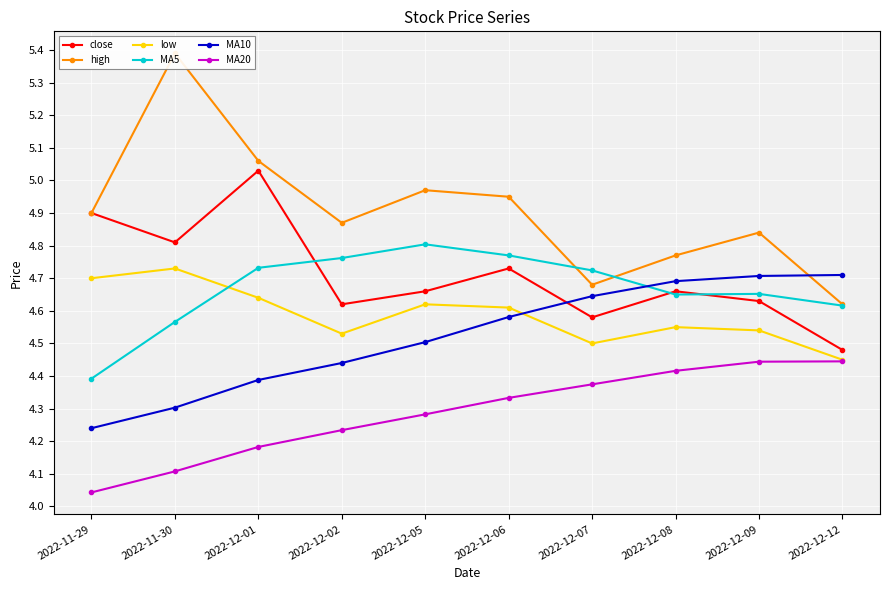

How many interior local valleys does the high series have?

2